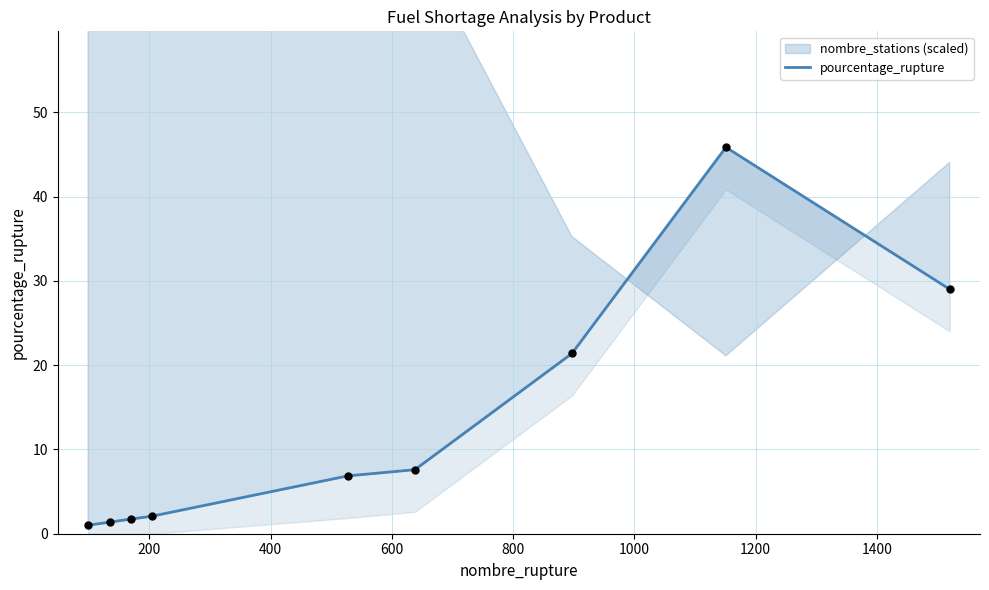

Which has a higher value, 1400 or 800?

1400